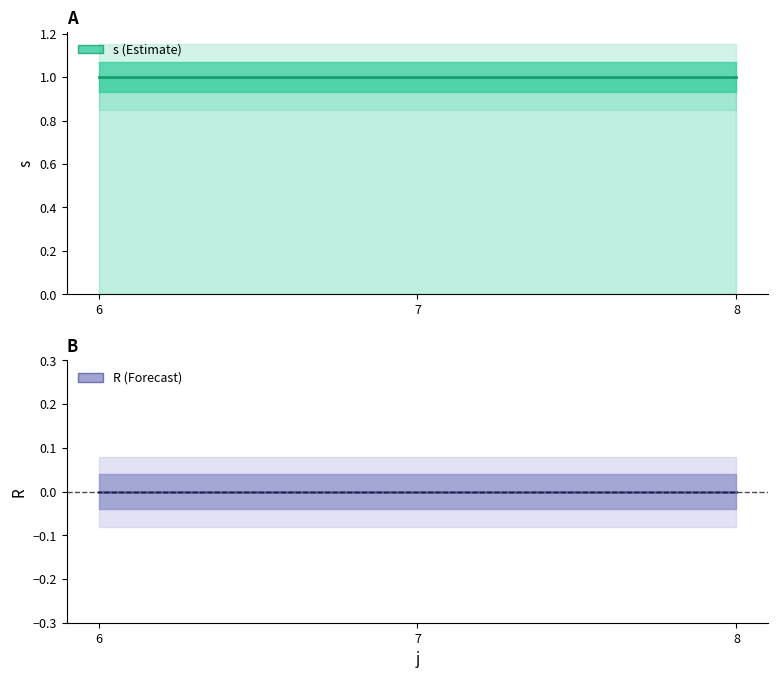

At which label is s closest to 1?

6